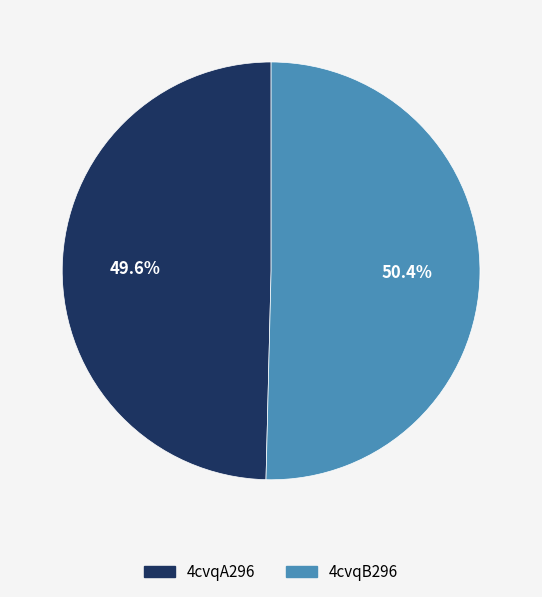

What is the total percentage of 4cvqB296 and 4cvqA296?

100.0%